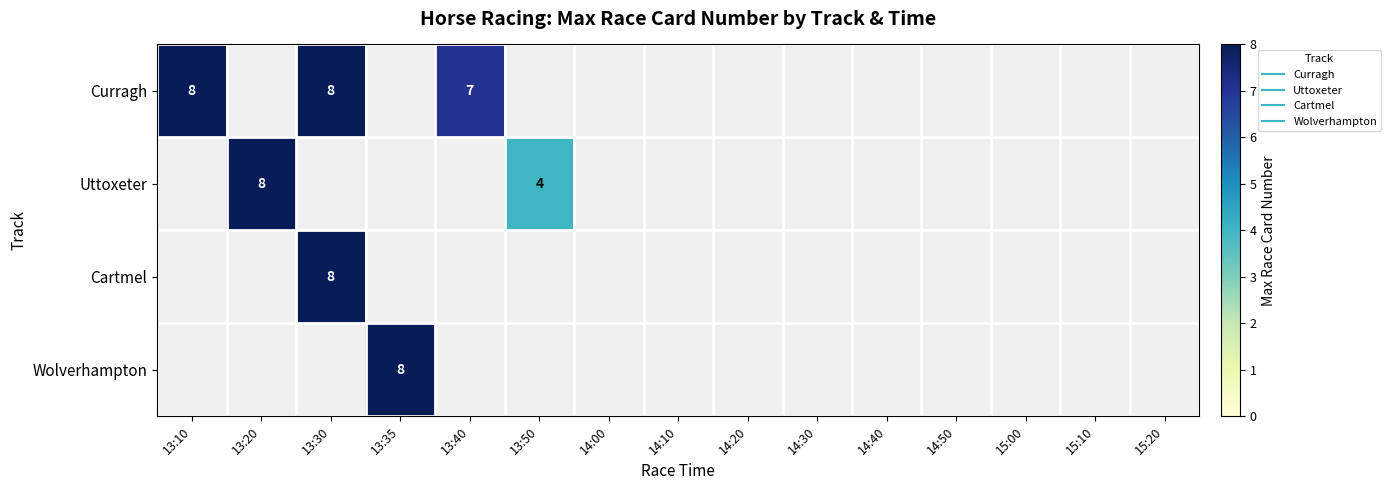

Read the Uttoxeter value at 13:20.

8.0